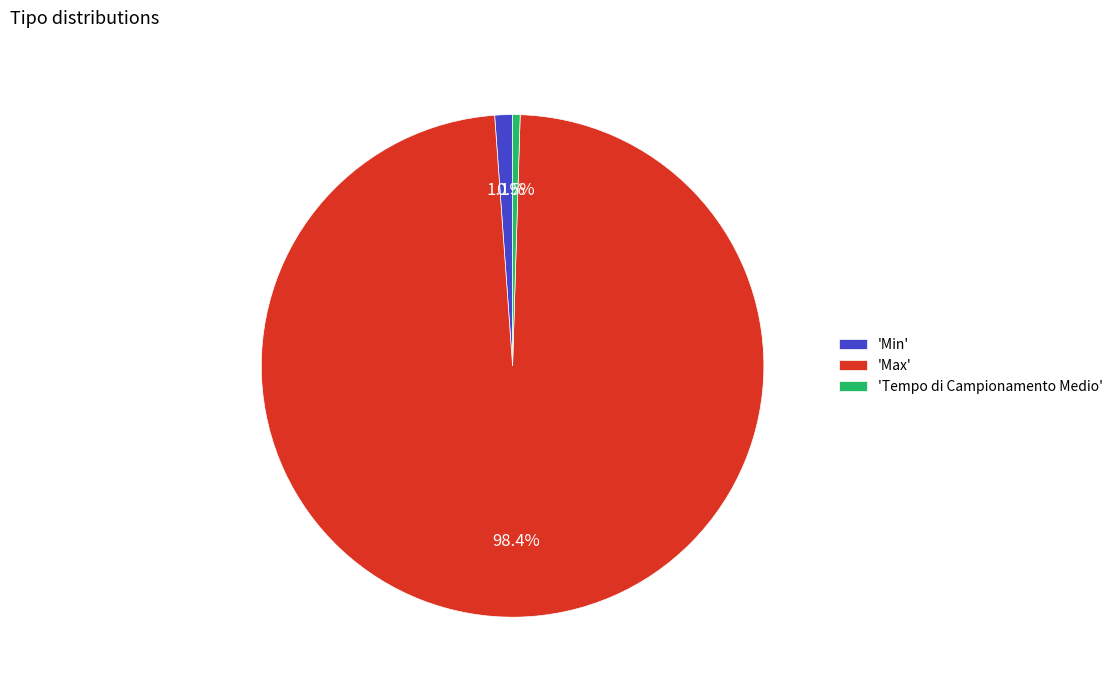

Which category accounts for the majority?

'Max'